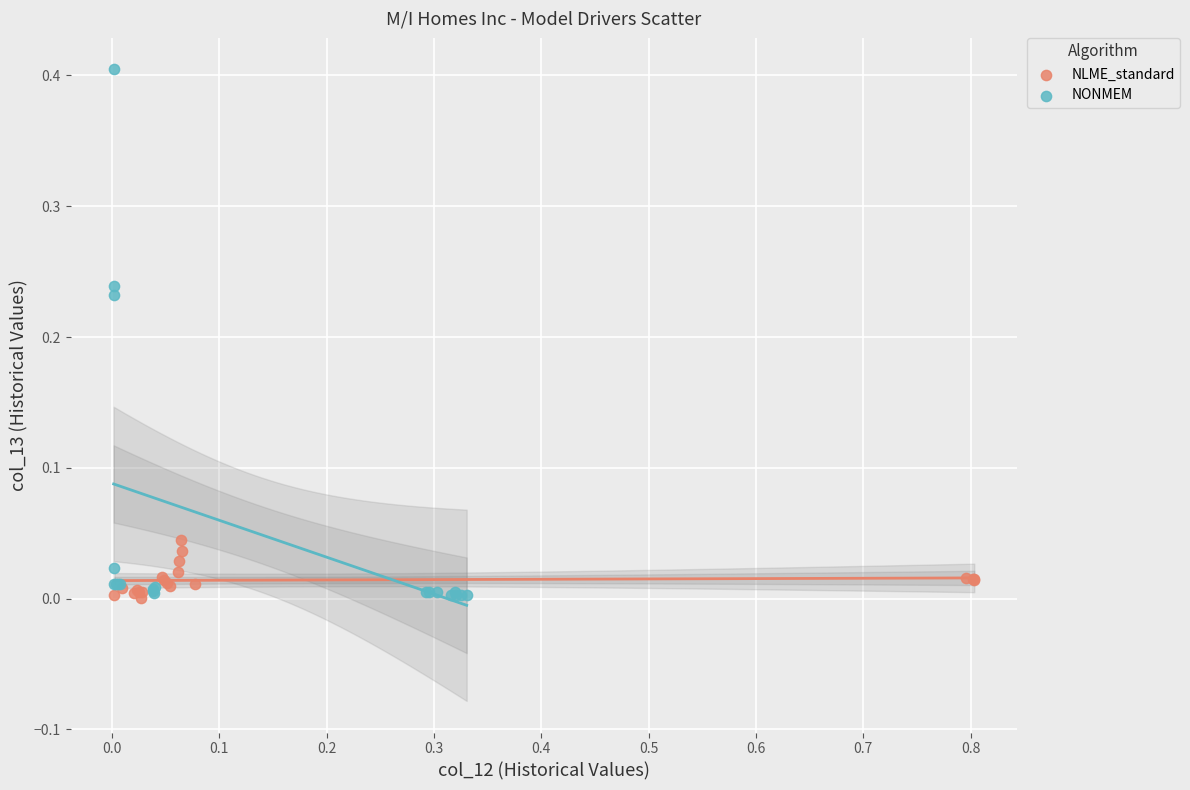

Which series contains the highest Y value?

NONMEM